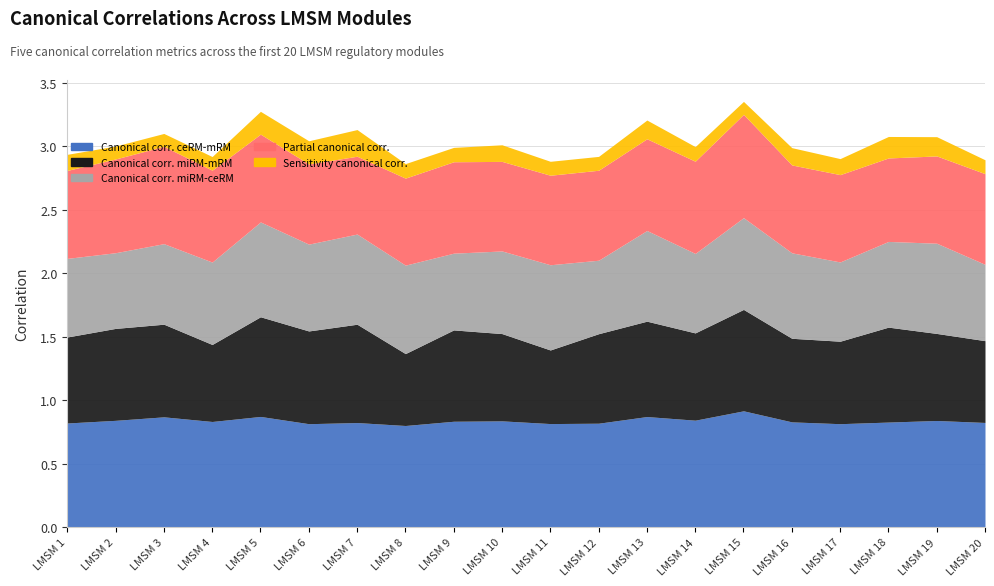

Is it true that Sensitivity canonical corr. equals 0.1 at LMSM 17?

True